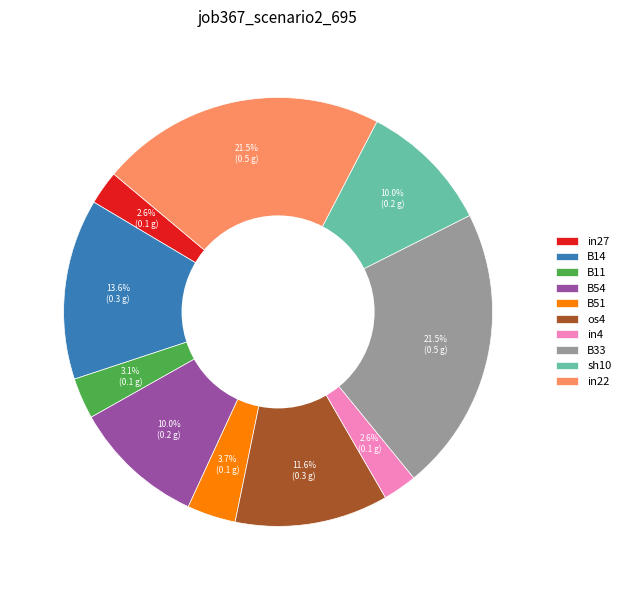

True or false: B54 accounts for 21% of the total.

False